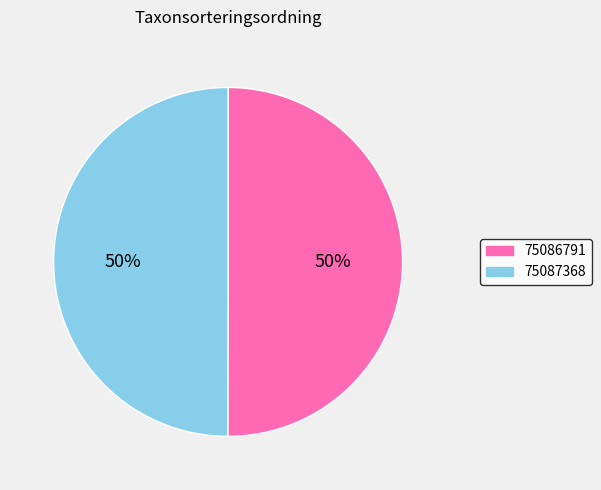

To the nearest percent, what is the average slice percentage?

50%